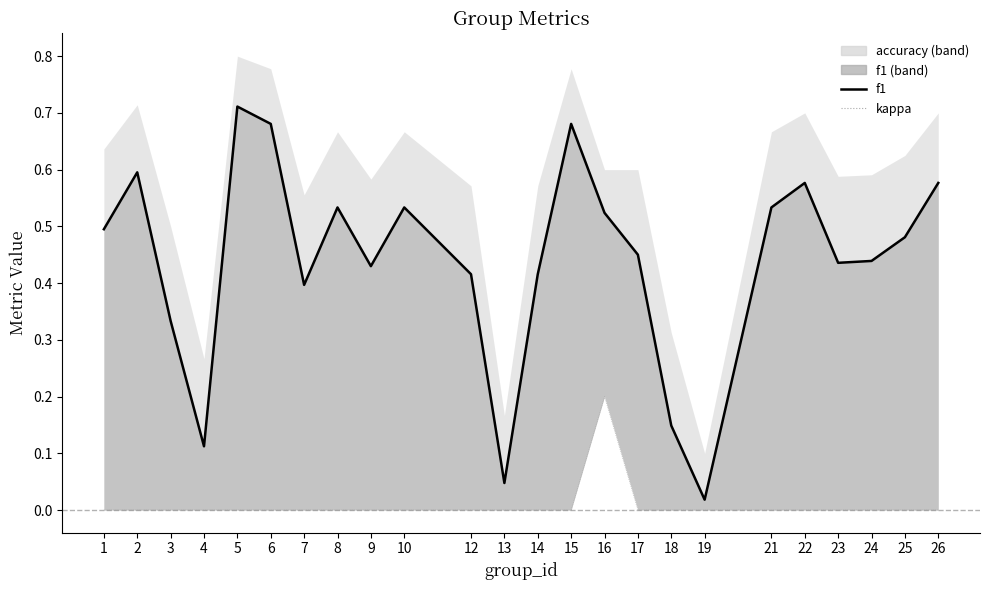

True or false: kappa and f1 (line) cross at least once.

False